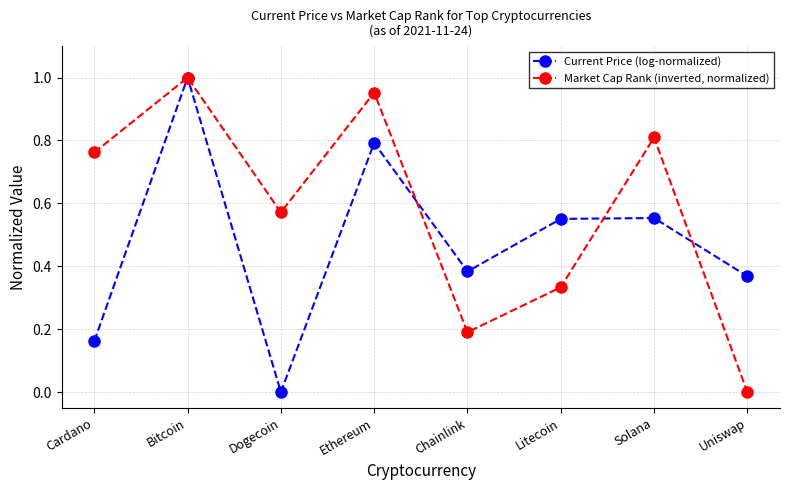

The Market Cap Rank (inverted, normalized) series shows 0.8 at Cardano. True or false?

True